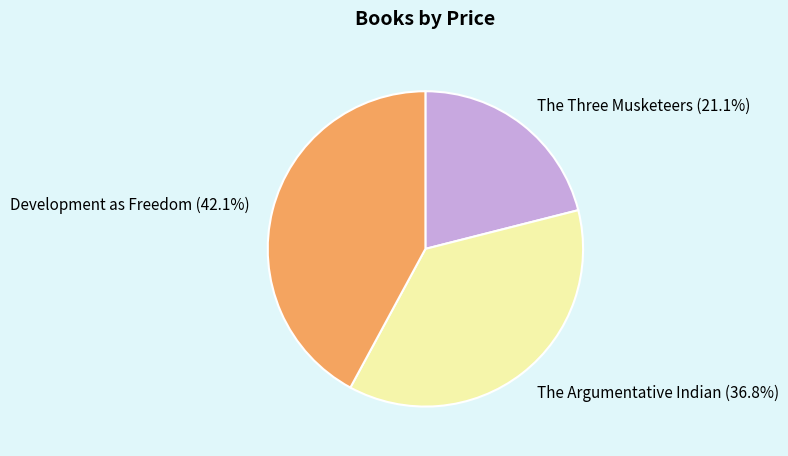

What portion of the pie excludes Development as Freedom?

57.9%